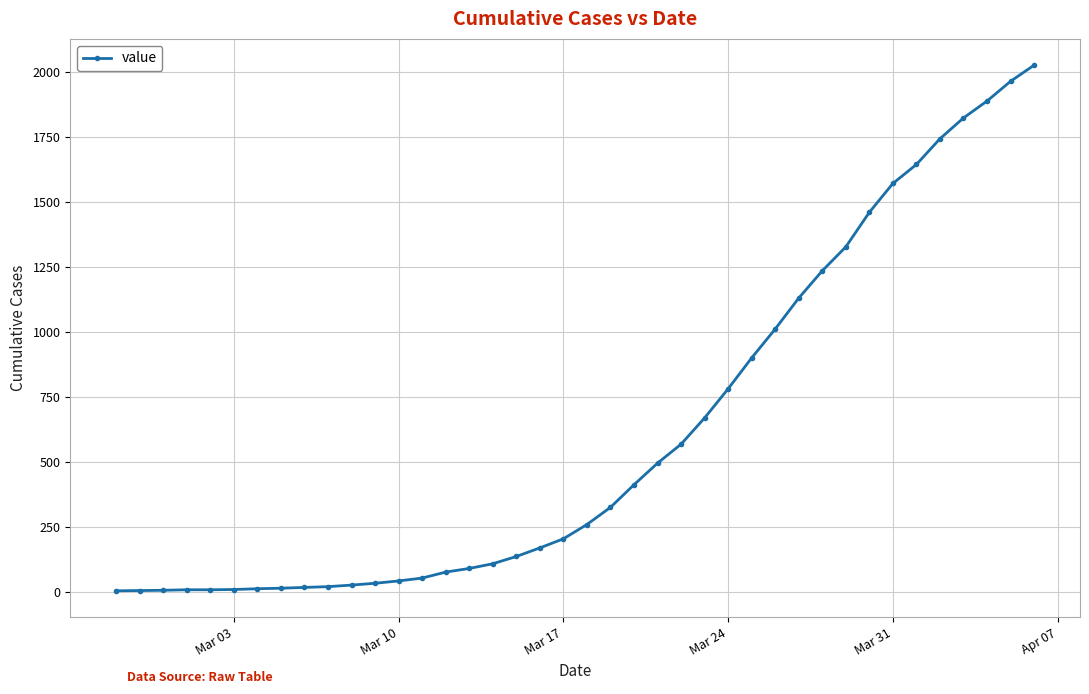

How many values are below 261?

20